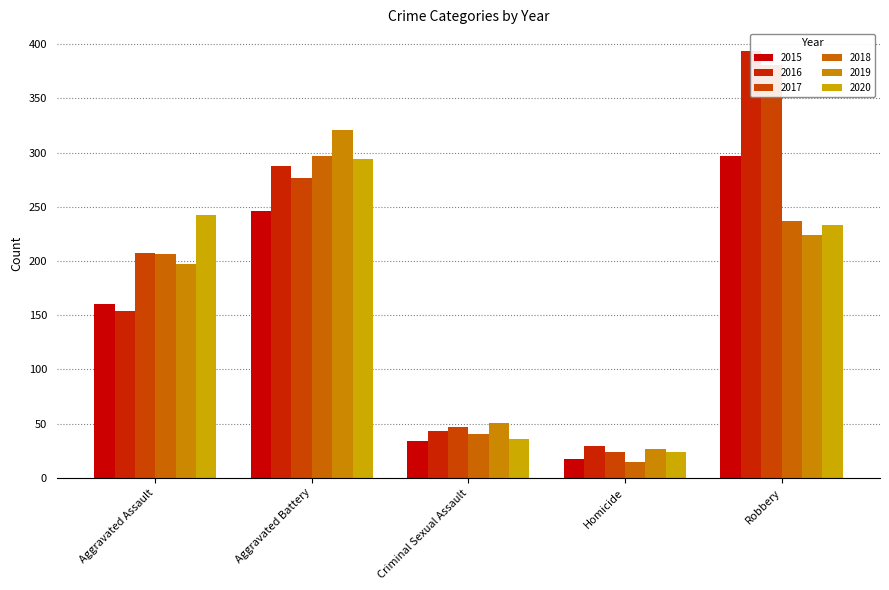

At which label does 2017 first exceed 207?

Aggravated Battery